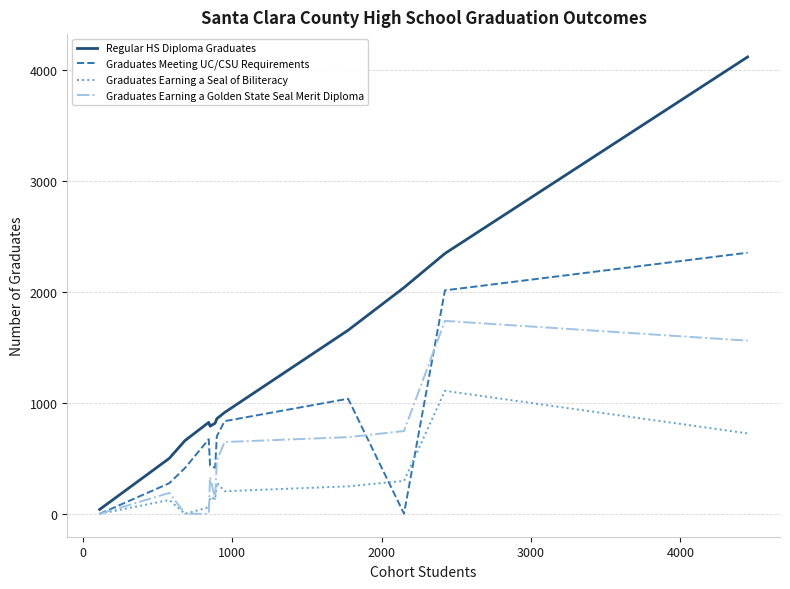

Rank the series by their average value, from highest to lowest.

Regular HS Diploma Graduates, Graduates Meeting UC/CSU Requirements, Graduates Earning a Golden State Seal Merit Diploma, Graduates Earning a Seal of Biliteracy